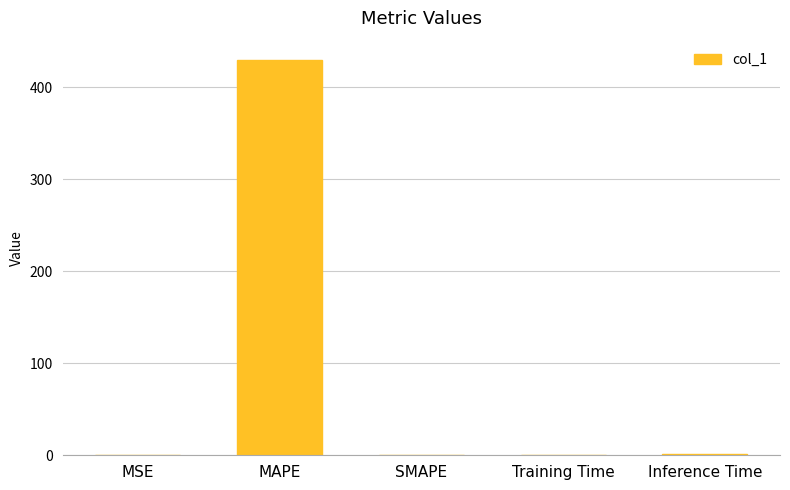

What is the greatest value displayed?

429.2